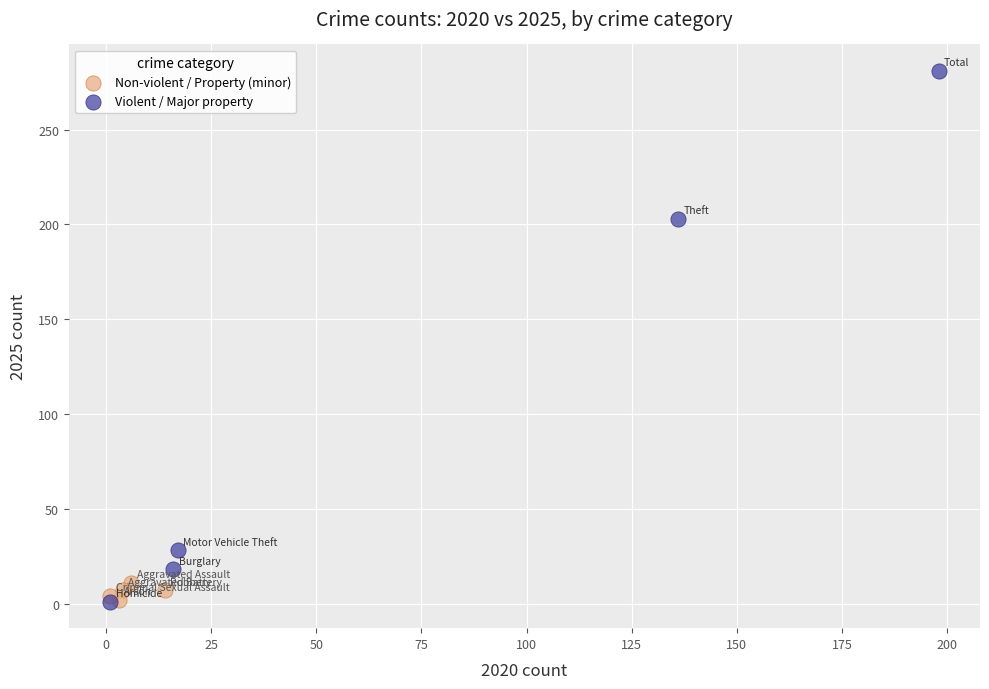

Which series contains the highest Y value?

Violent / Major property